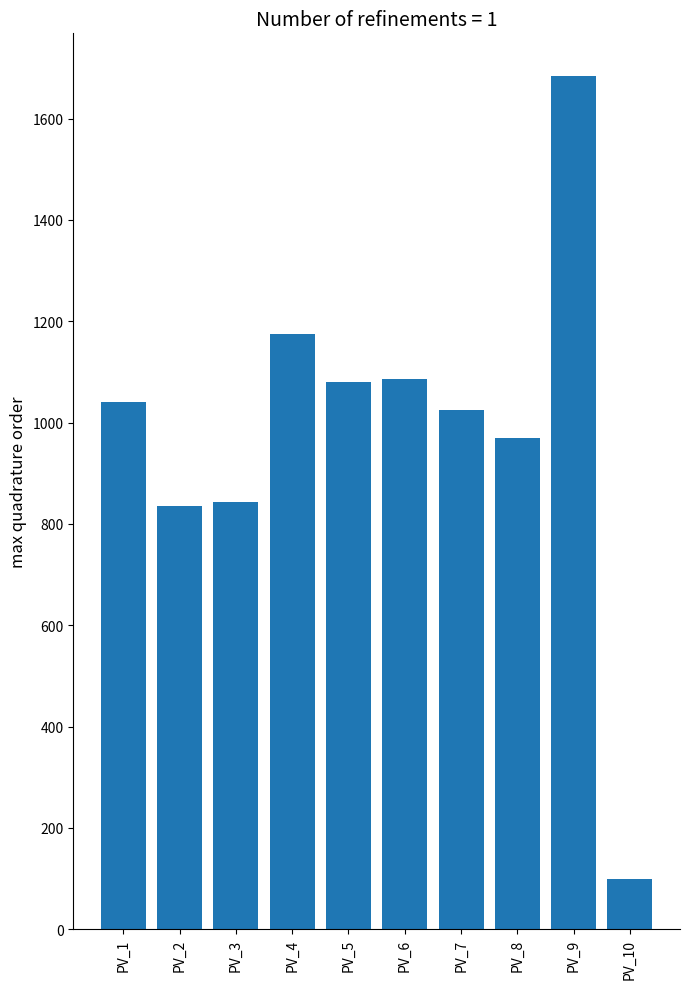

What is the sum of all values?

9839.9